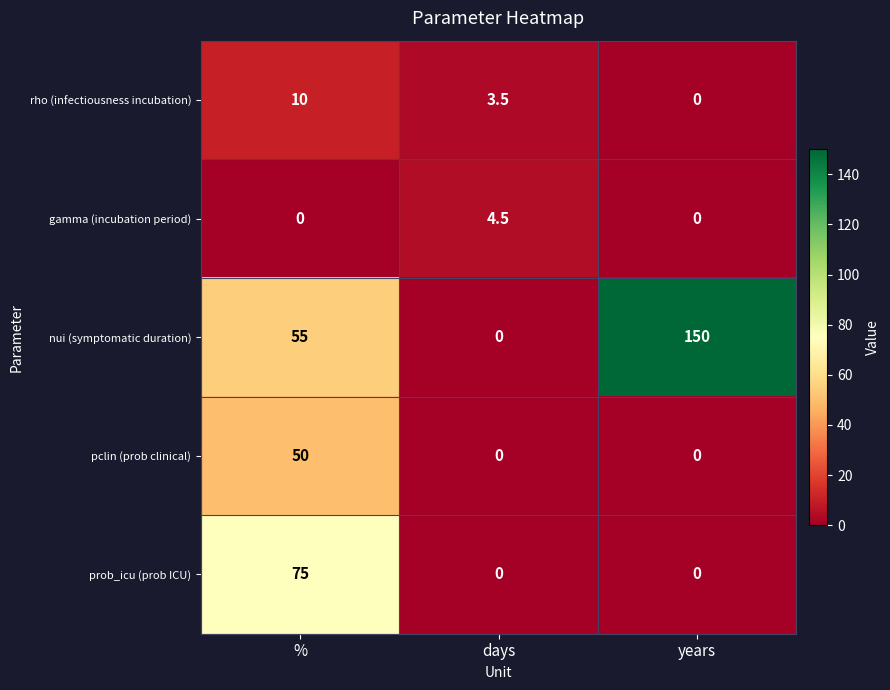

What is the difference between the maximum and second lowest values in the gamma (incubation period) series?

4.5